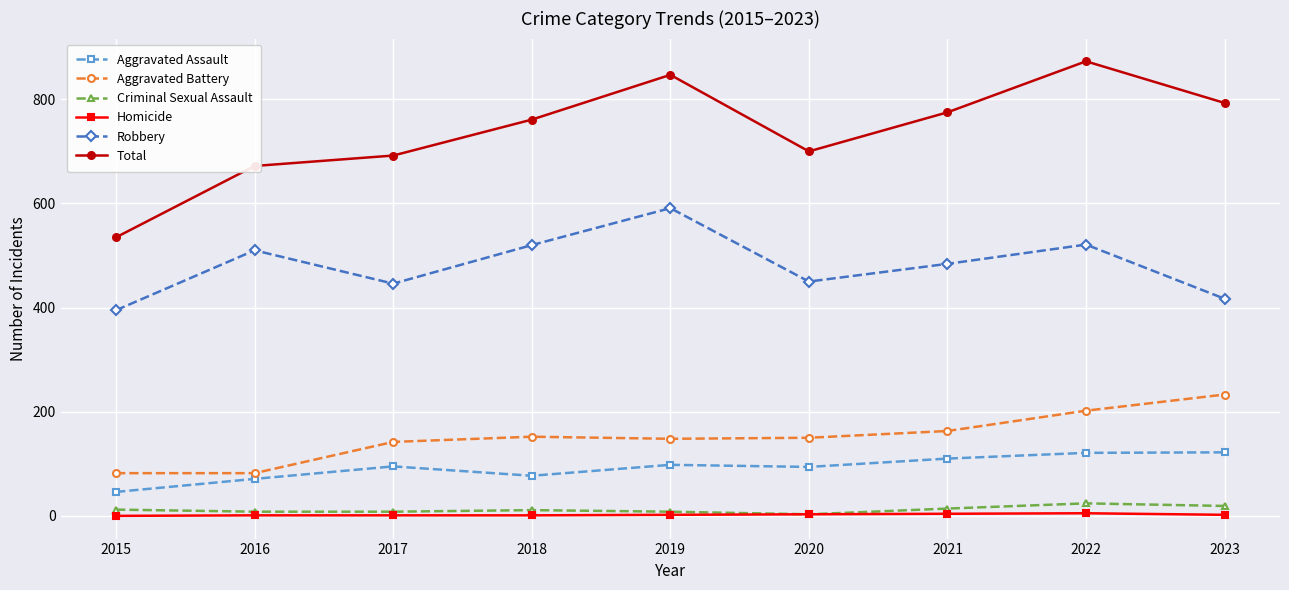

Which label corresponds to the largest value in the chart?

2022